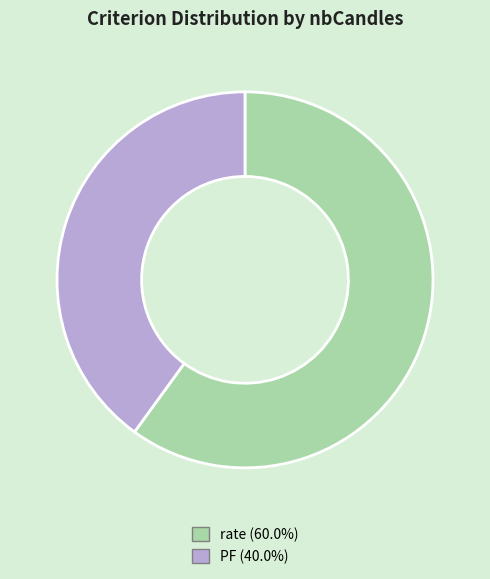

Does any single category account for the majority?

Yes